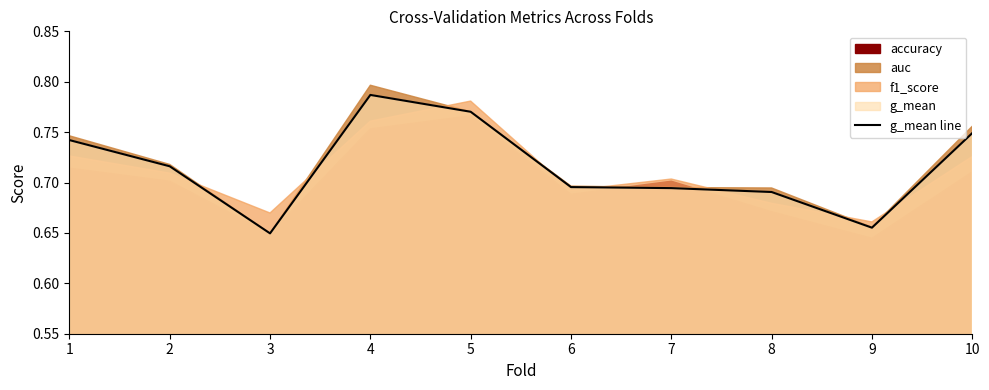

How many points are lower than both their immediate neighbors (excluding endpoints)?

2